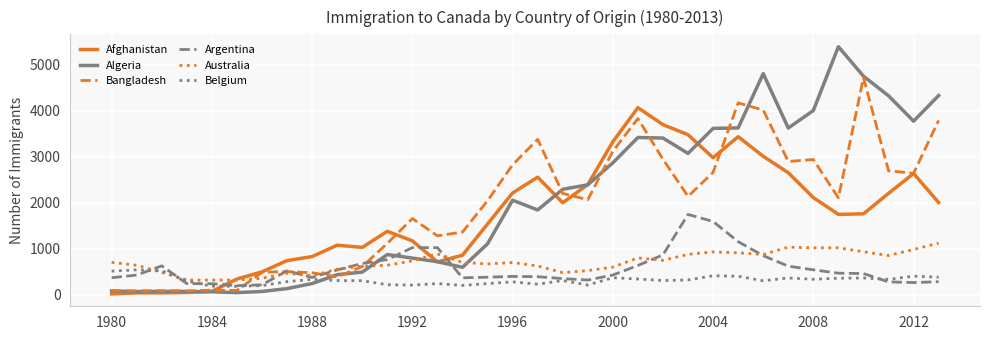

What is the minimum value for Belgium?

181